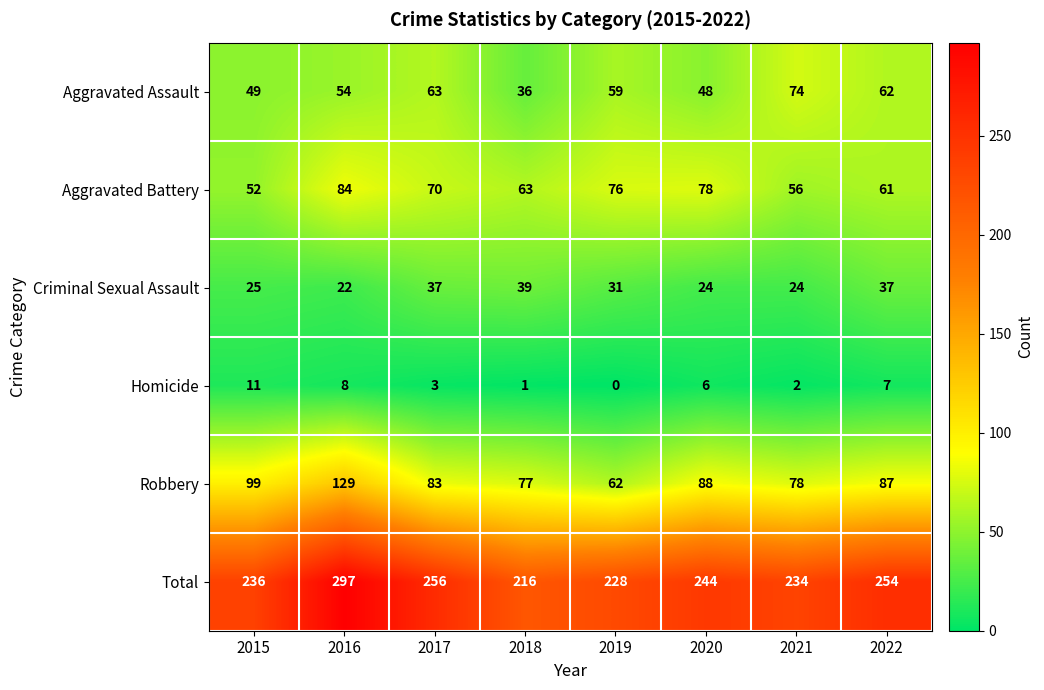

The Aggravated Battery series shows 94 at 2021. True or false?

False